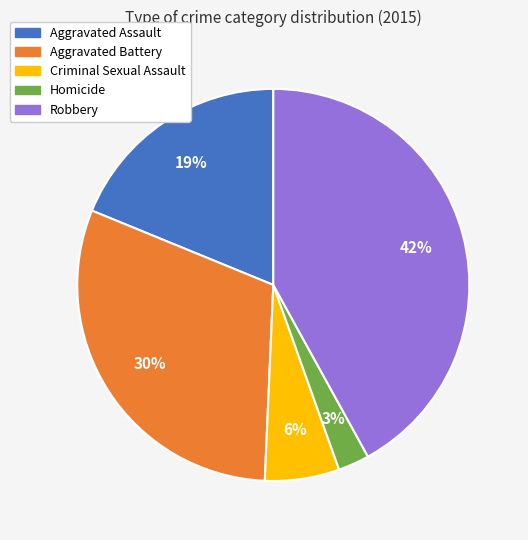

Is the sum of Aggravated Battery and Homicide greater than half?

No